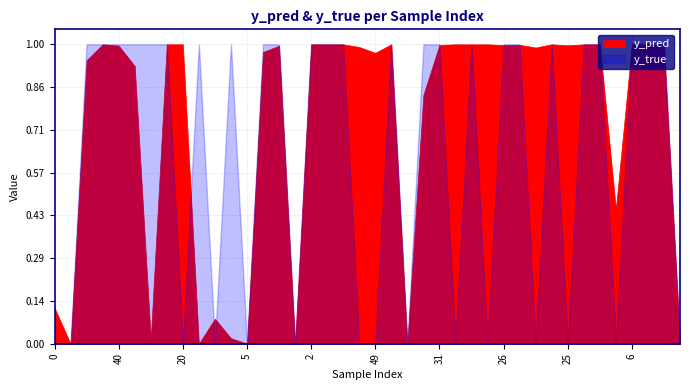

List the labels in order of y_true value, largest first.

12, 23, 40, 50, 7, 17, 22, 3, 15, 32, 2, 4, 39, 14, 30, 31, 8, 26, 33, 1, 35, 43, 6, 21, 24, 0, 11, 20, 36, 5, 42, 46, 49, 18, 37, 9, 47, 25, 44, 27